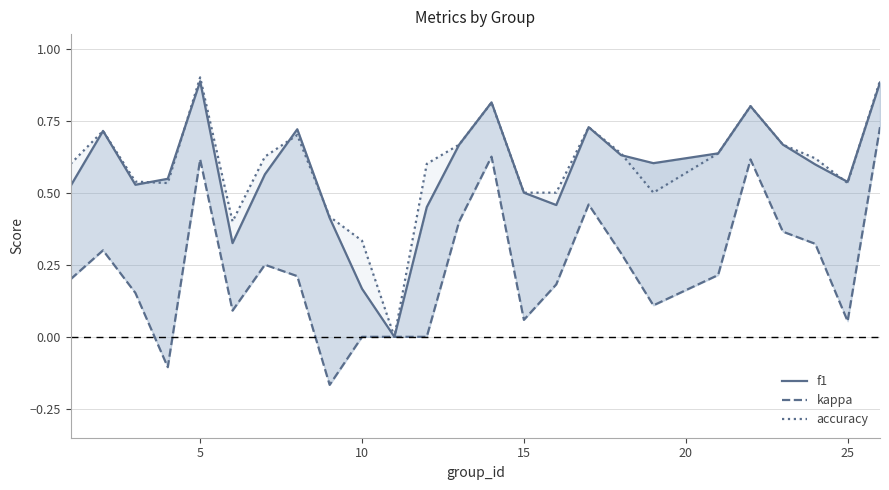

What is the minimum value shown in the chart?

-0.2